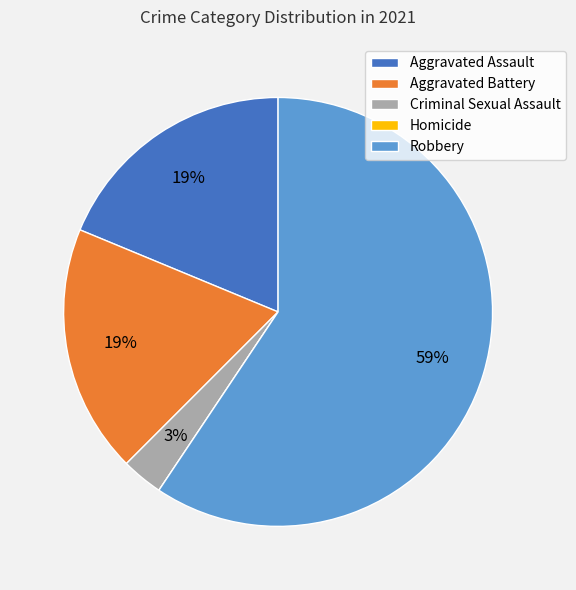

To the nearest percent, what is the difference between the Aggravated Assault and Criminal Sexual Assault slice percentages?

16%